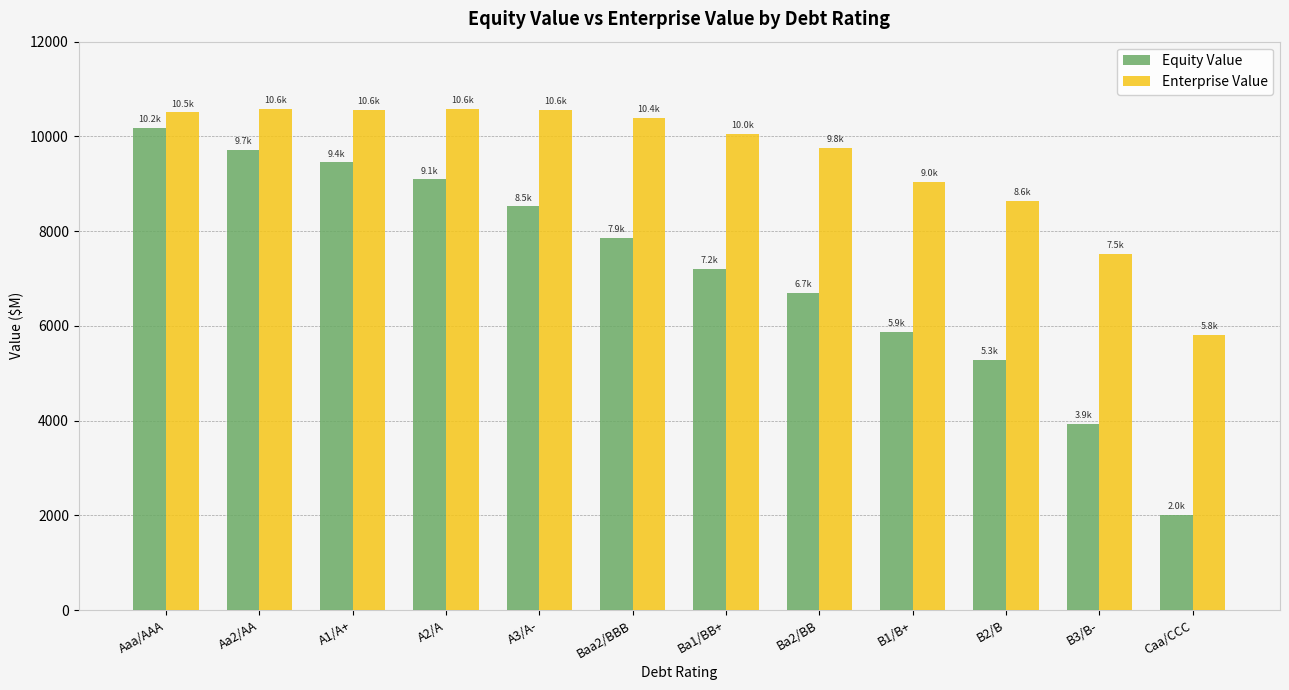

What is the average value of the Equity Value series?

7151.4